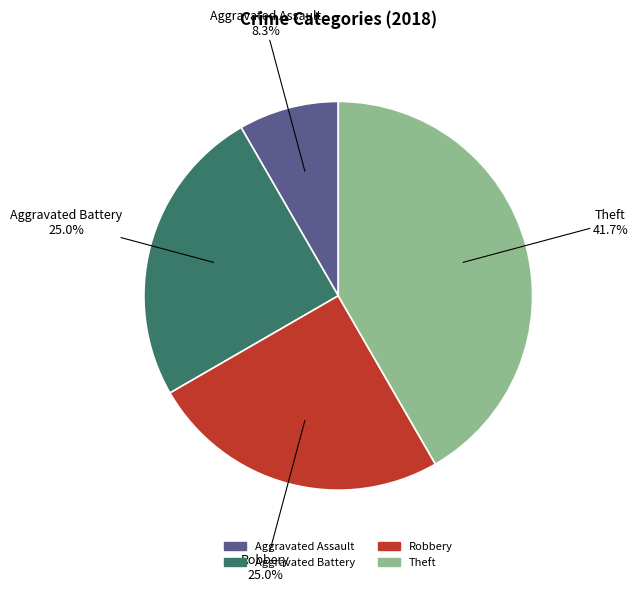

To the nearest percent, what portion does Aggravated Battery represent?

25%